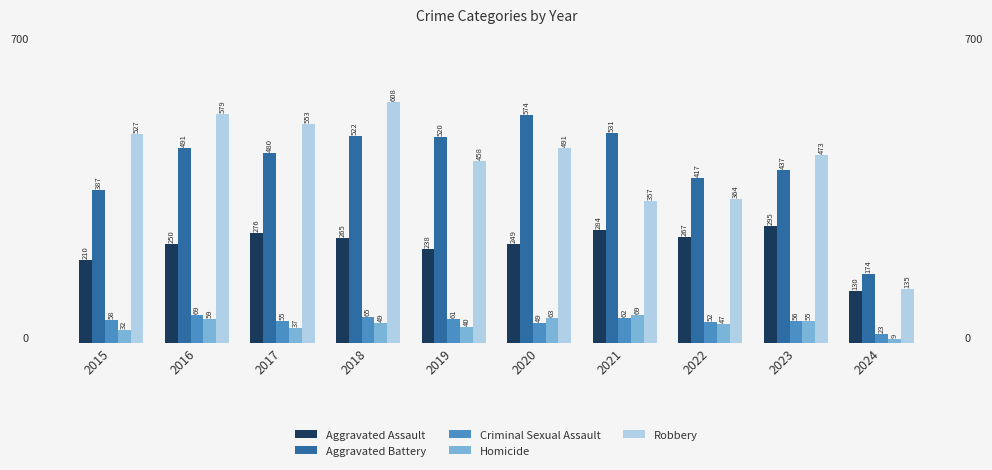

Reading right to left, extract all data points from this chart.

Aggravated Assault: 130	295	267	284	249	238	265	276	250	210
Aggravated Battery: 174	437	417	531	574	520	522	480	491	387
Criminal Sexual Assault: 23	56	52	62	49	61	65	55	69	58
Homicide: 9	55	47	69	63	40	49	37	59	32
Robbery: 135	473	364	357	491	458	608	553	579	527